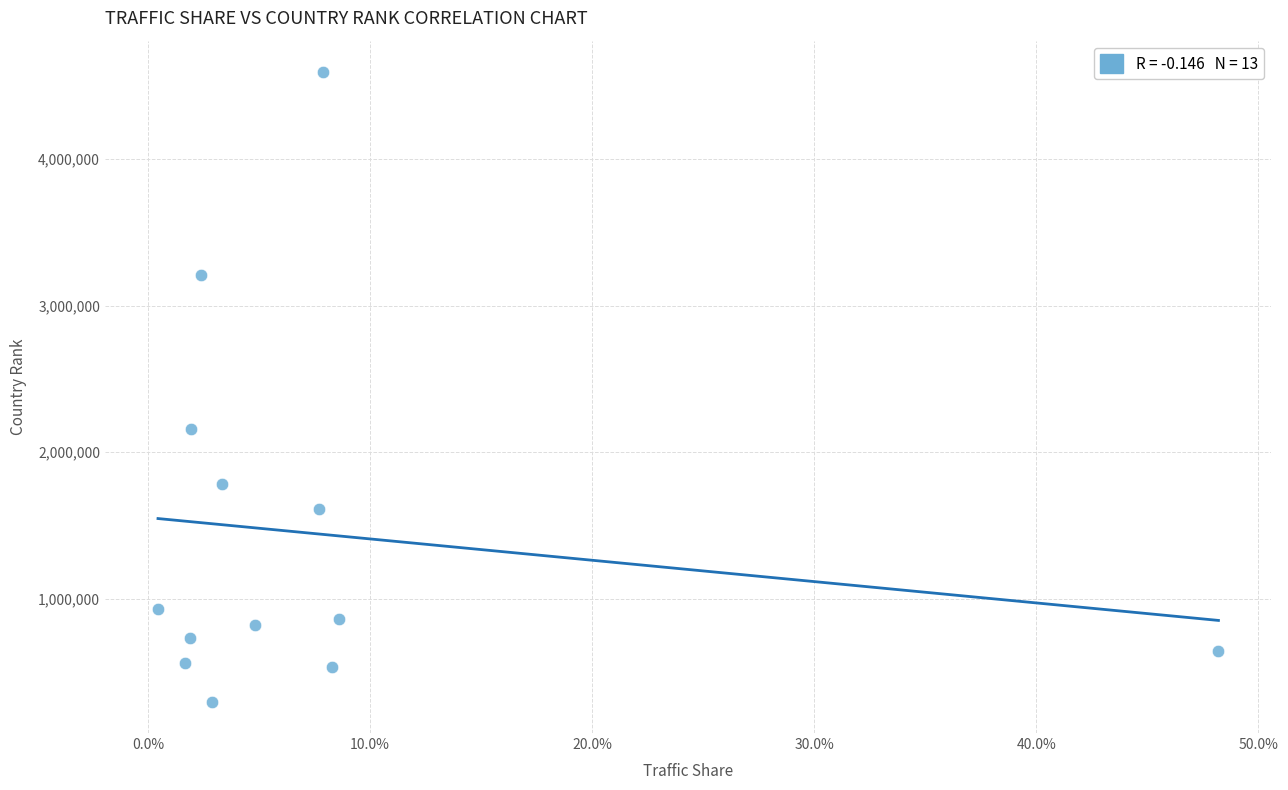

What Y value in the scatter plot is closest to 2446063?

2159424